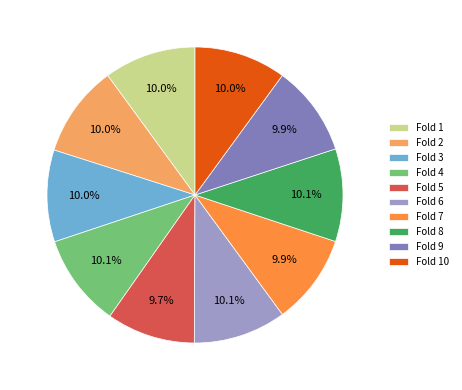

Is there a majority slice in this chart?

No